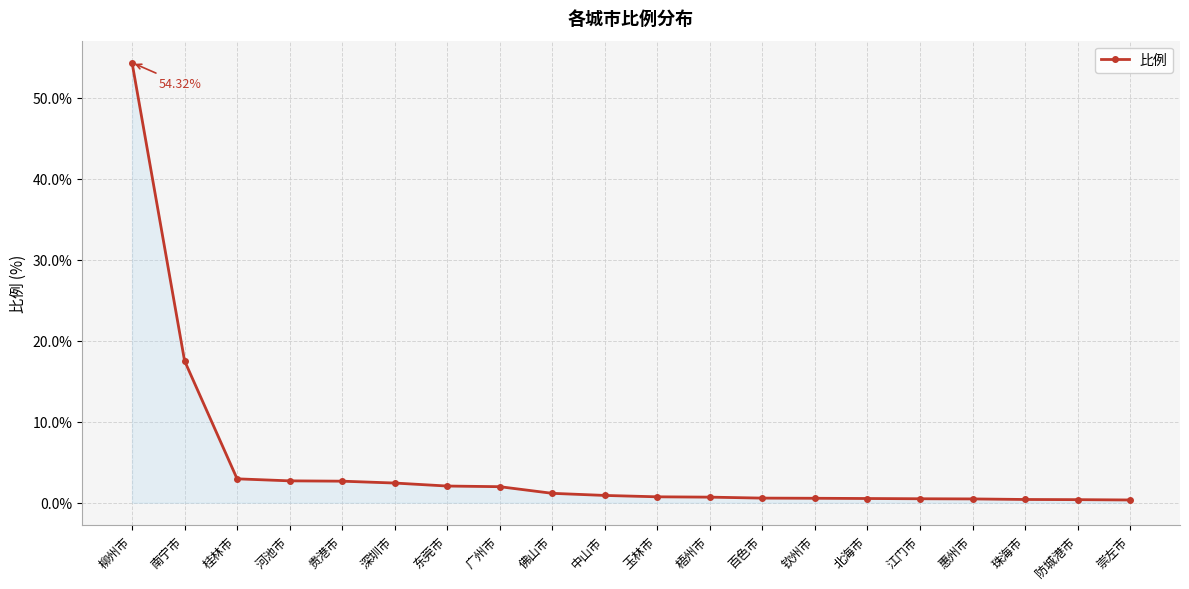

What is the difference between the maximum and minimum values?

54.0